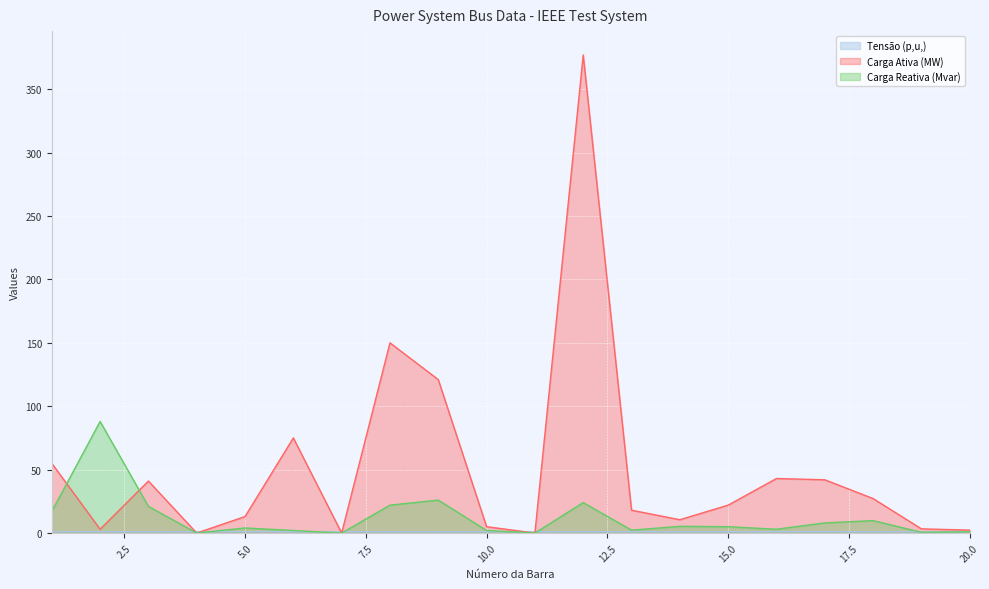

Reading left to right, what are all the values shown in this chart?

Tensão (p,u,): 1=1.0	2=1.0	3=1.0	4=1.0	5=1.0	6=1.0	7=1.0	8=1.0	9=1.0	10=1.0	11=1.0	12=1.0	13=1.0	14=1.0	15=1.0	16=1.0	17=1.0	18=1.0	19=1.0	20=0.9
Carga Ativa (MW): 1=55.0	2=3.0	3=41.0	4=0.0	5=13.0	6=75.0	7=0.0	8=150.0	9=121.0	10=5.0	11=0.0	12=377.0	13=18.0	14=10.5	15=22.0	16=43.0	17=42.0	18=27.2	19=3.3	20=2.3
Carga Reativa (Mvar): 1=17.0	2=88.0	3=21.0	4=0.0	5=4.0	6=2.0	7=0.0	8=22.0	9=26.0	10=2.0	11=0.0	12=24.0	13=2.3	14=5.3	15=5.0	16=3.0	17=8.0	18=9.8	19=0.6	20=1.0